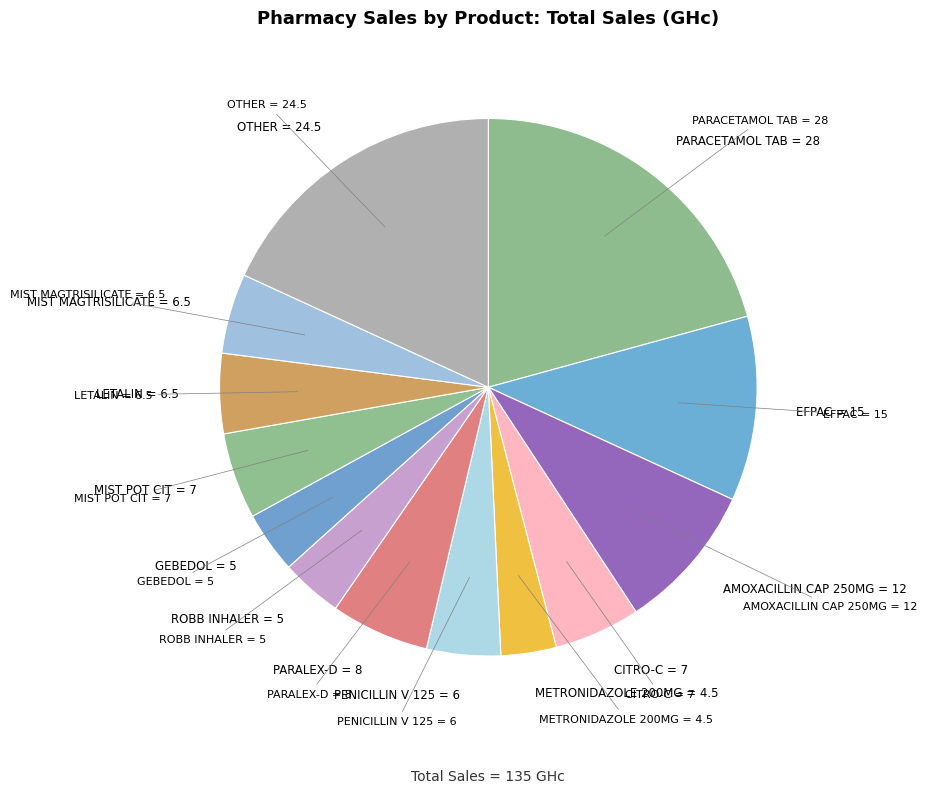

The EFPAC slice represents 11% of the pie. True or false?

True